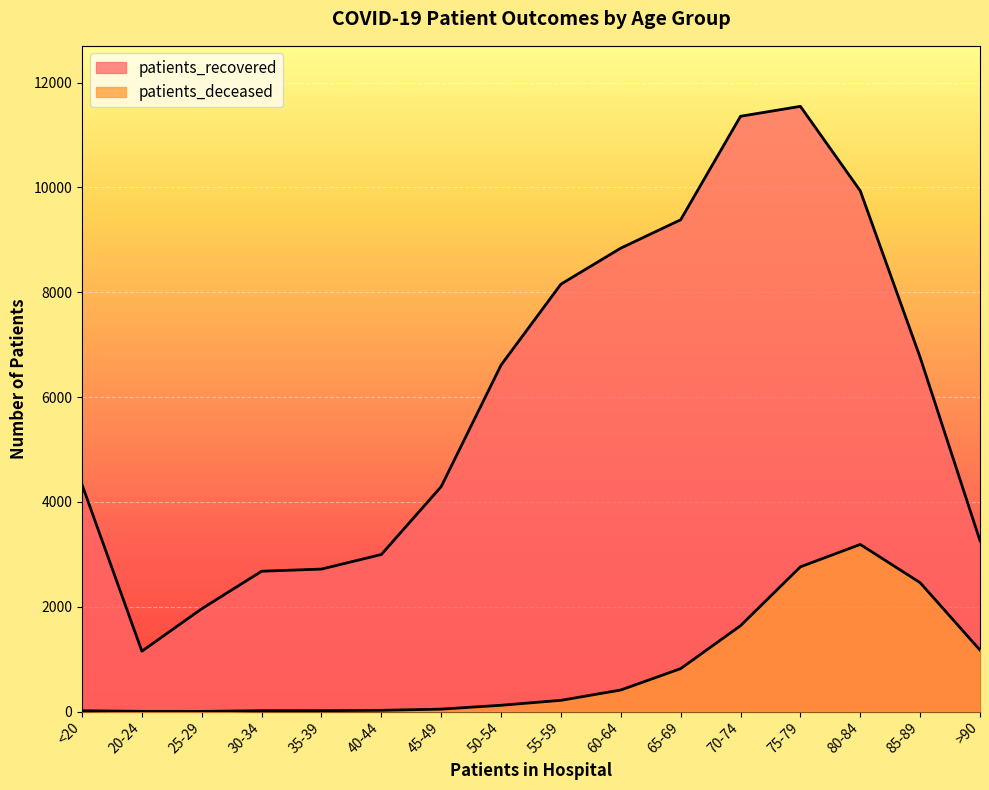

What is the value of the patients_recovered point at the 2nd from the left?

1151